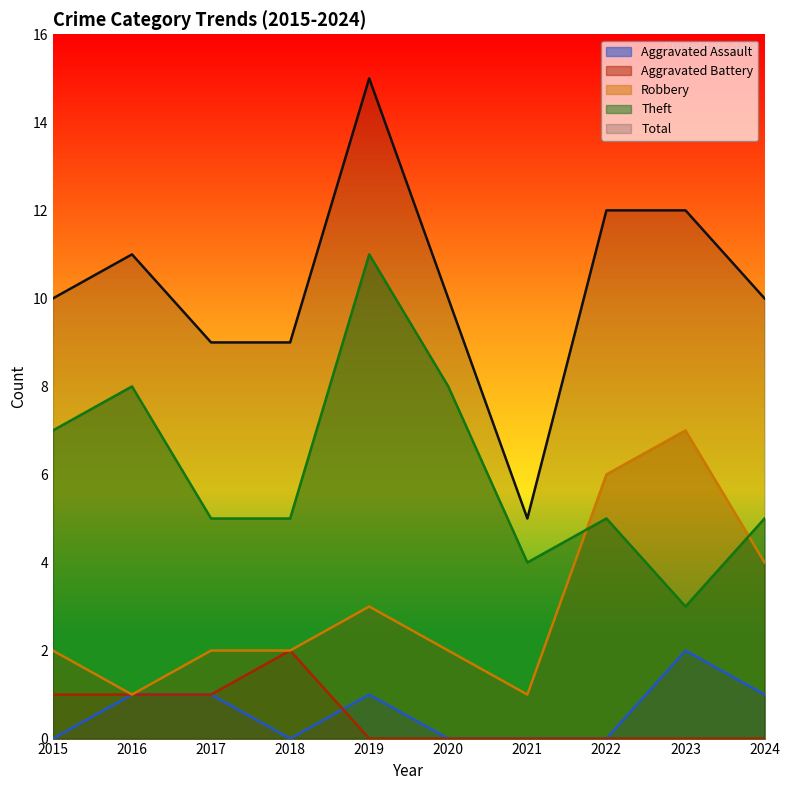

The Total series shows 9 at 2018. True or false?

True